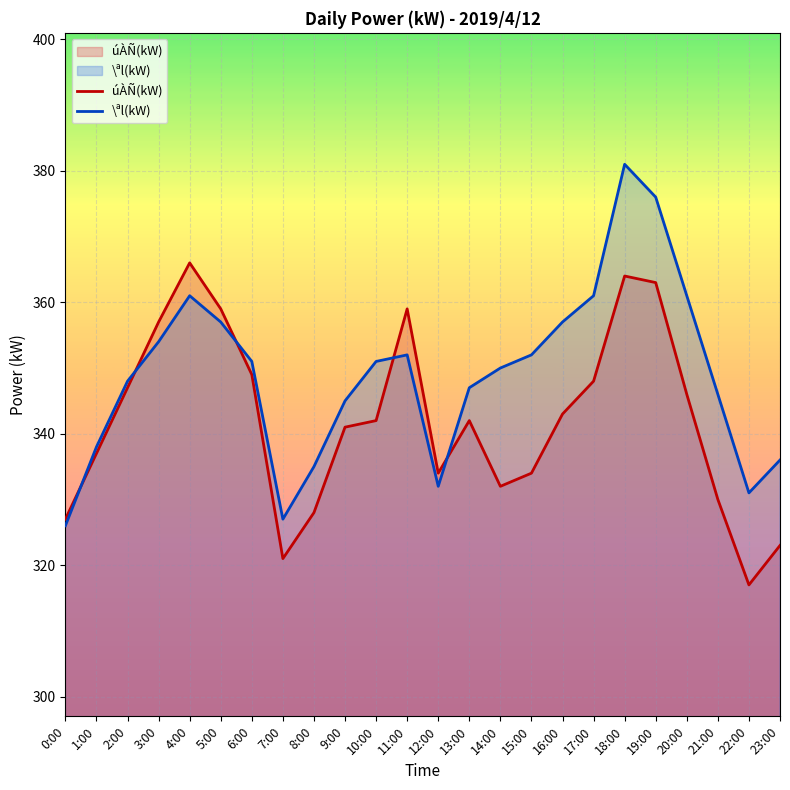

In \ªl(kW), how many points are lower than both neighbors (excluding endpoints)?

3